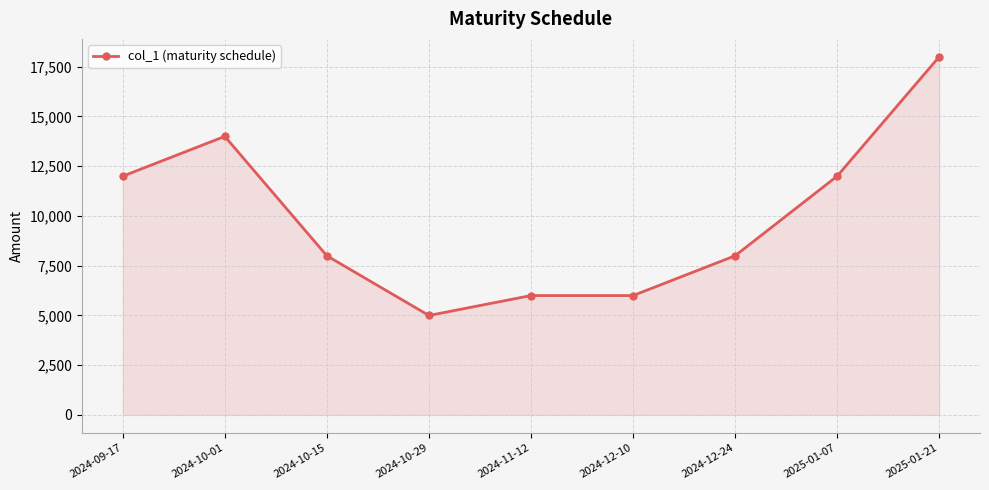

What is the greatest value displayed?

18000